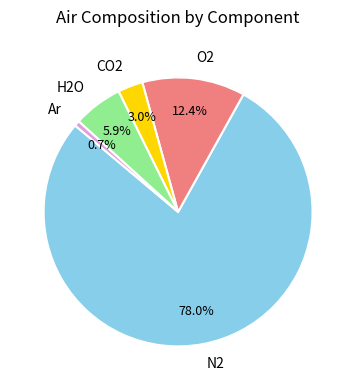

To the nearest percent, what percentage of the pie is Ar?

1%